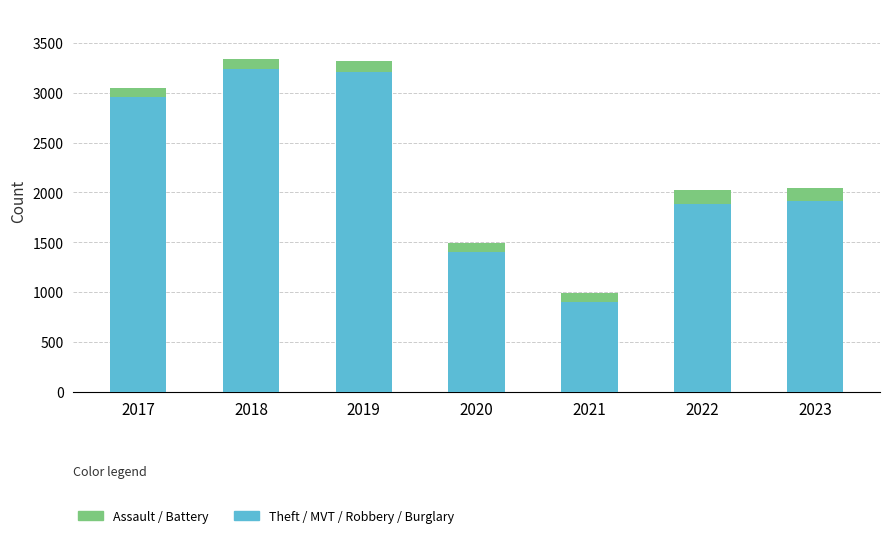

What is the total value across all series at 2020?

1495